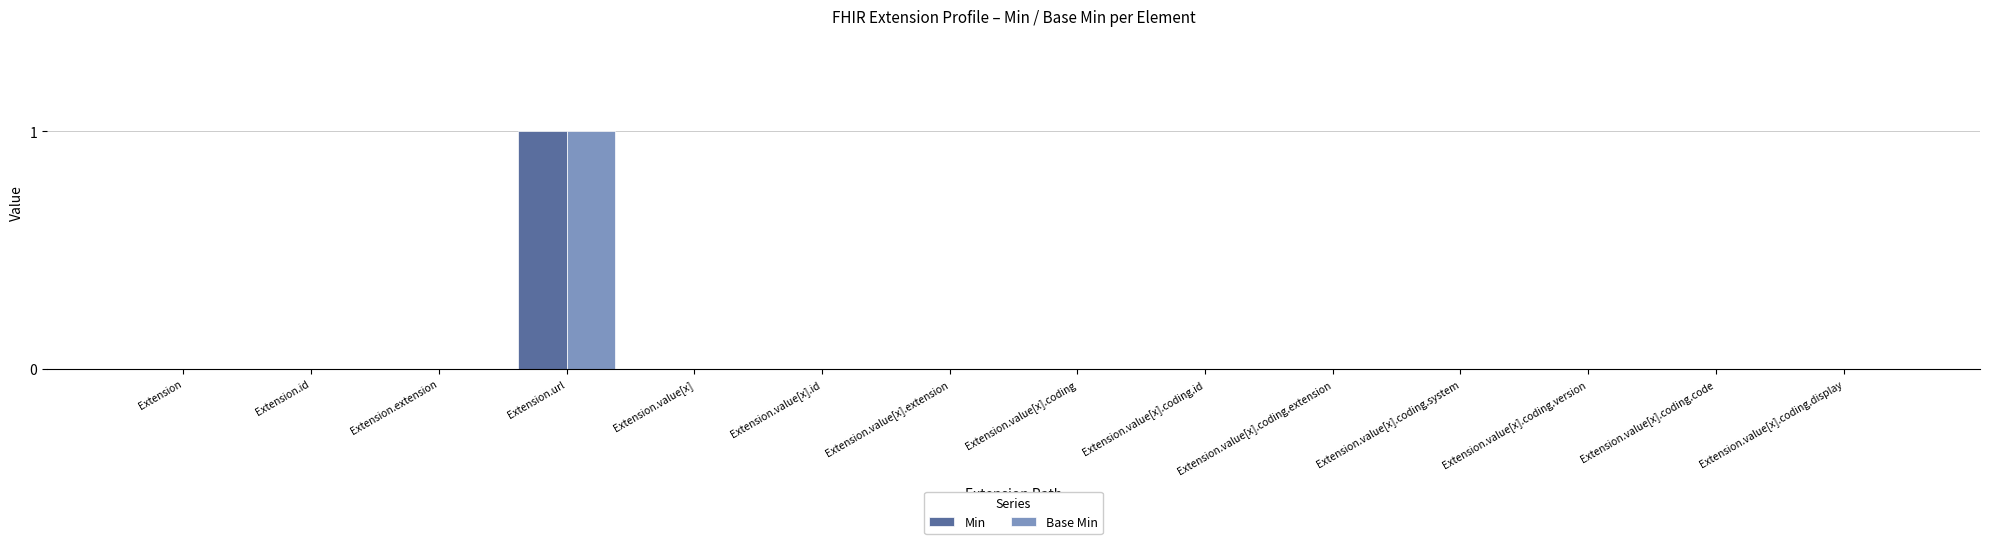

At which category is the sum across all series the highest?

Extension.url